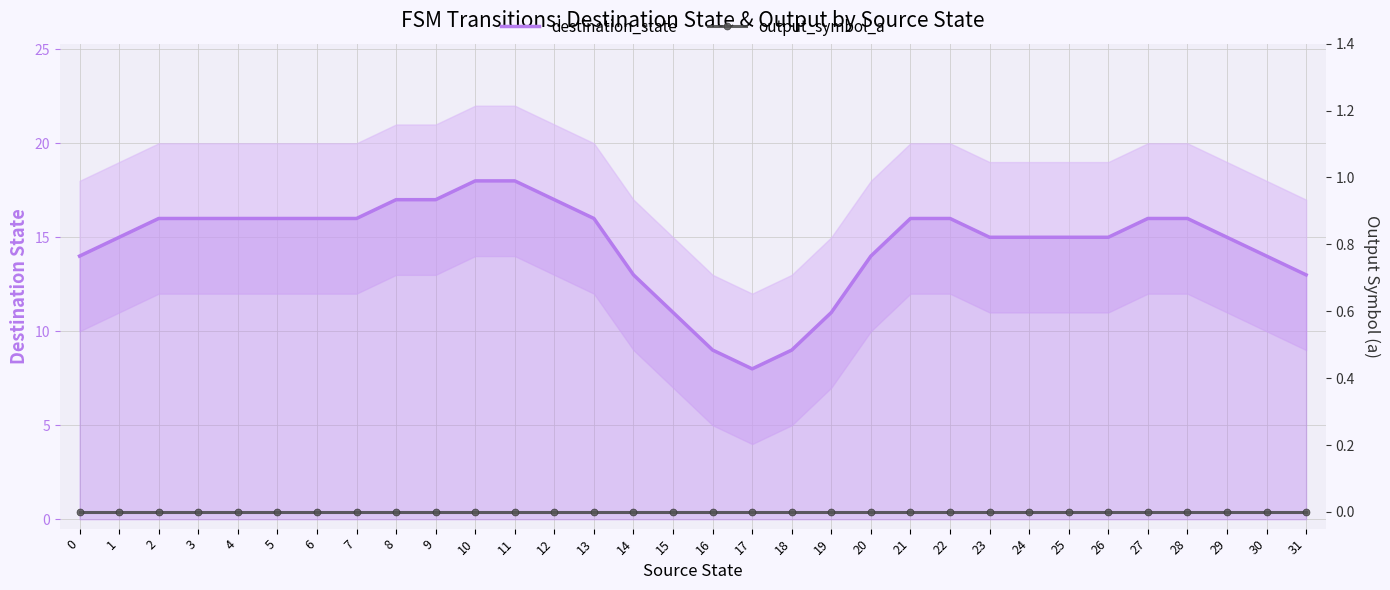

Reading left to right, extract all data points from this chart.

destination_state: 0=14	1=15	2=16	3=16	4=16	5=16	6=16	7=16	8=17	9=17	10=18	11=18	12=17	13=16	14=13	15=11	16=9	17=8	18=9	19=11	20=14	21=16	22=16	23=15	24=15	25=15	26=15	27=16	28=16	29=15	30=14	31=13
output_symbol_a: 0=0	1=0	2=0	3=0	4=0	5=0	6=0	7=0	8=0	9=0	10=0	11=0	12=0	13=0	14=0	15=0	16=0	17=0	18=0	19=0	20=0	21=0	22=0	23=0	24=0	25=0	26=0	27=0	28=0	29=0	30=0	31=0